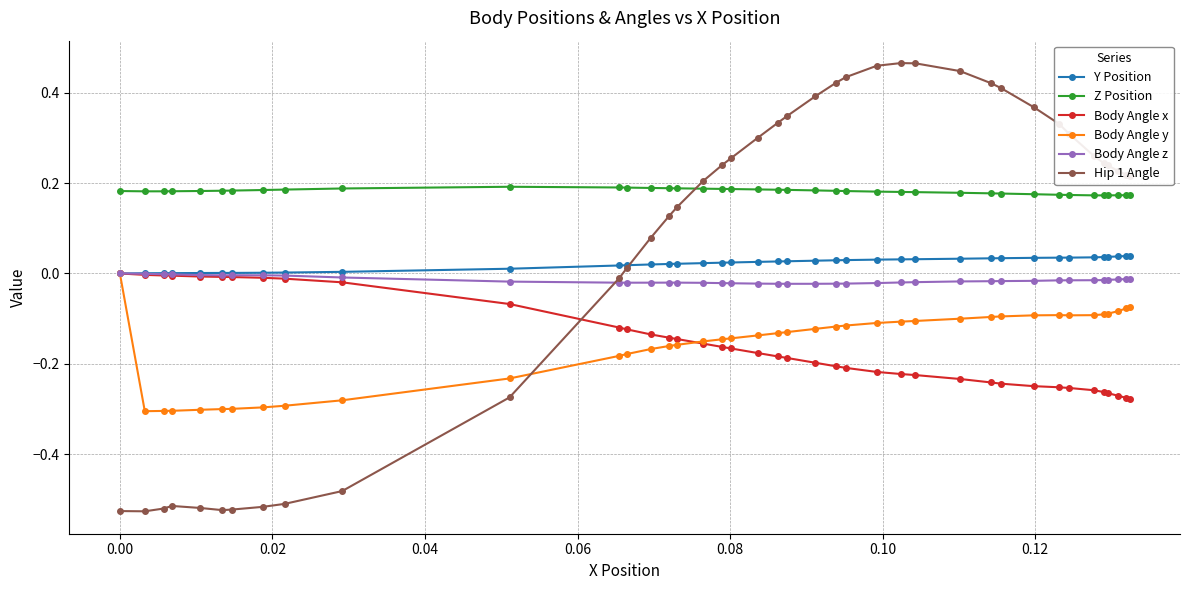

Does the chart display data point markers on the line(s)?

Yes